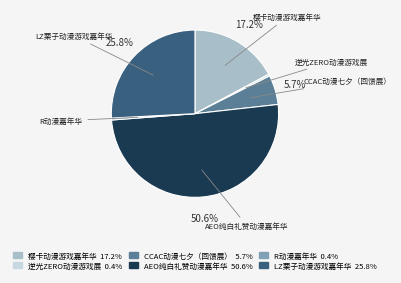

Is 逆光ZERO动漫游戏展 0.4% the majority of the pie?

No